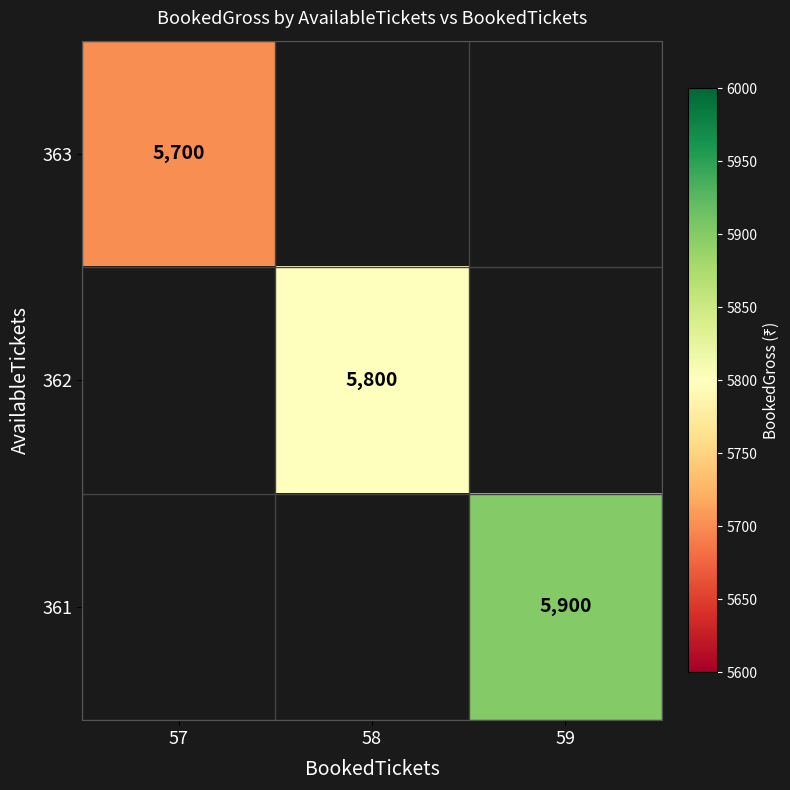

True or false: 361 has a value of 7884 at 59.

False